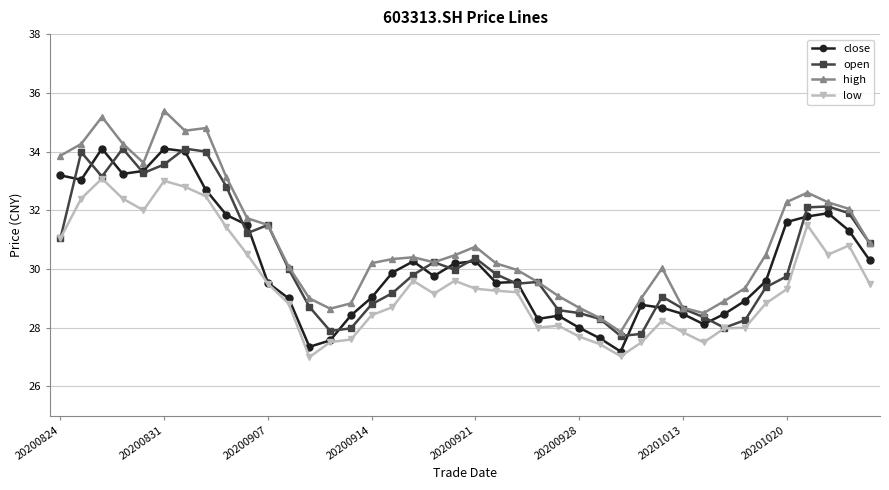

What is the value of the open point at the 13th from the left?

28.7